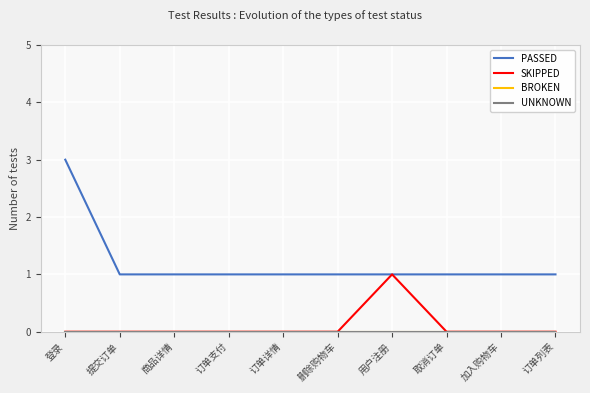

Does the chart display data point markers on the line(s)?

No